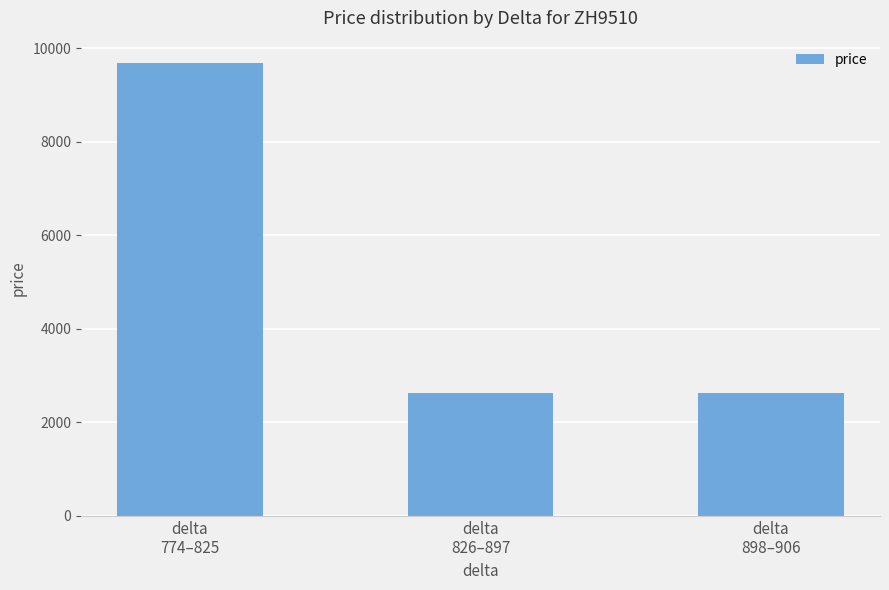

How many categories are shown in the chart?

3